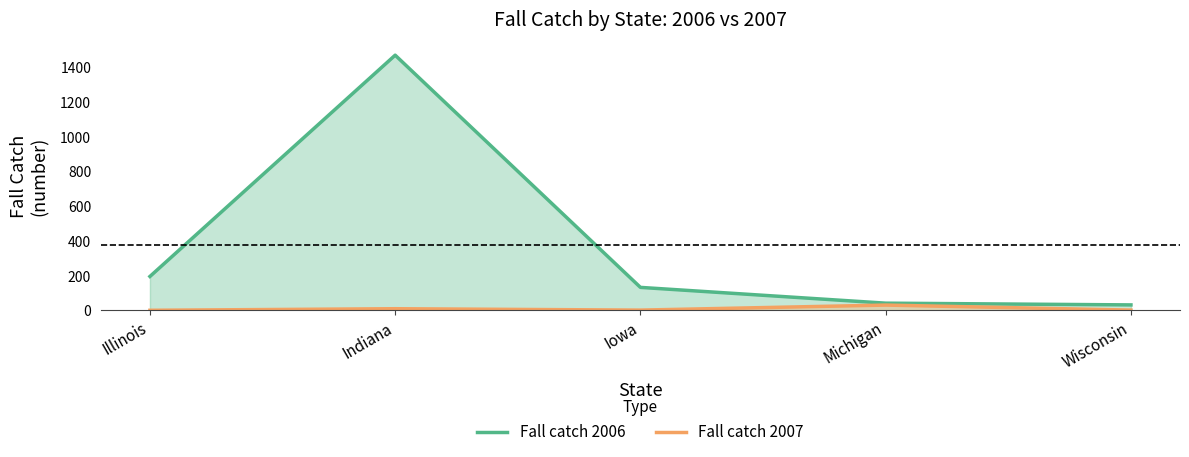

What is the total value across all series at Iowa?

135